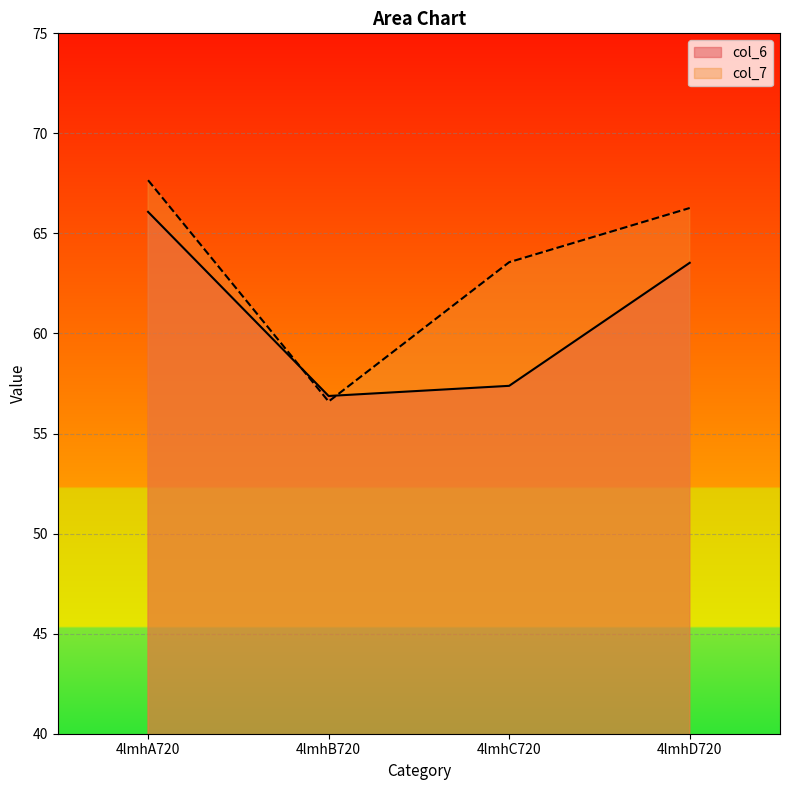

How many values in the col_6 series are below 63?

2